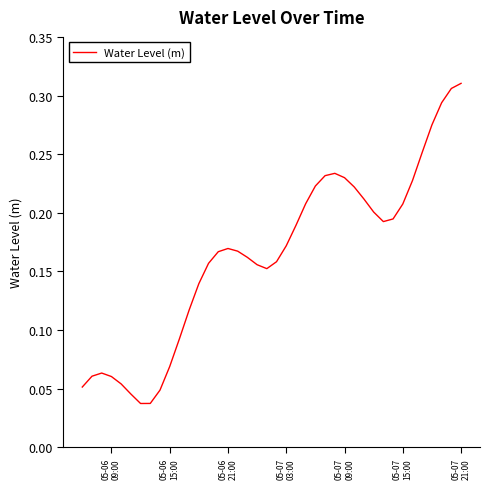

Which category has the highest value across all series?

05-07
21:00